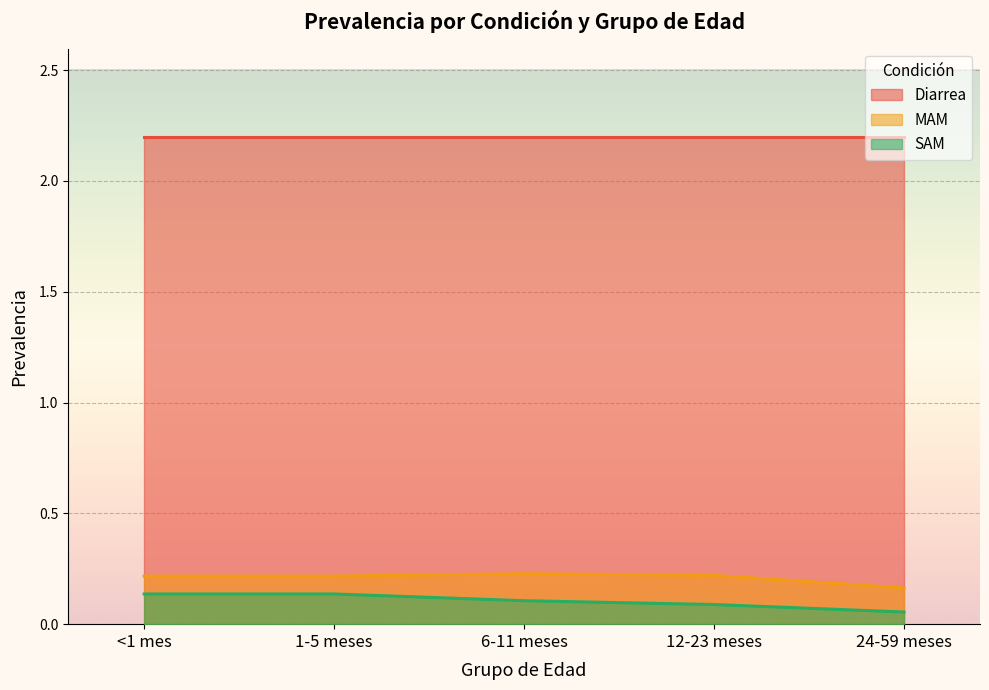

Which series has the largest range (max minus min)?

SAM